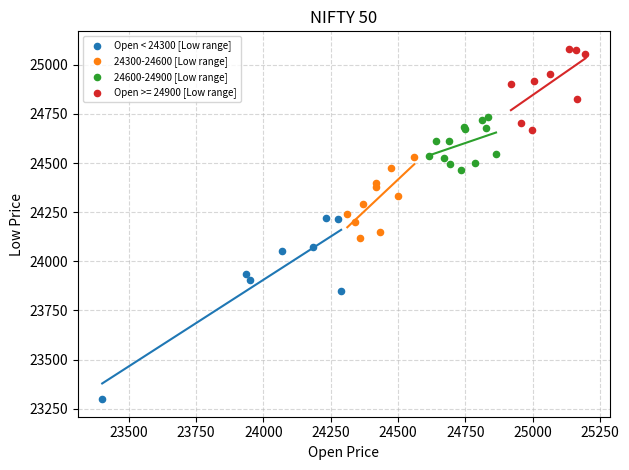

Which series reaches the minimum Y coordinate?

Open < 24300 [Low range]